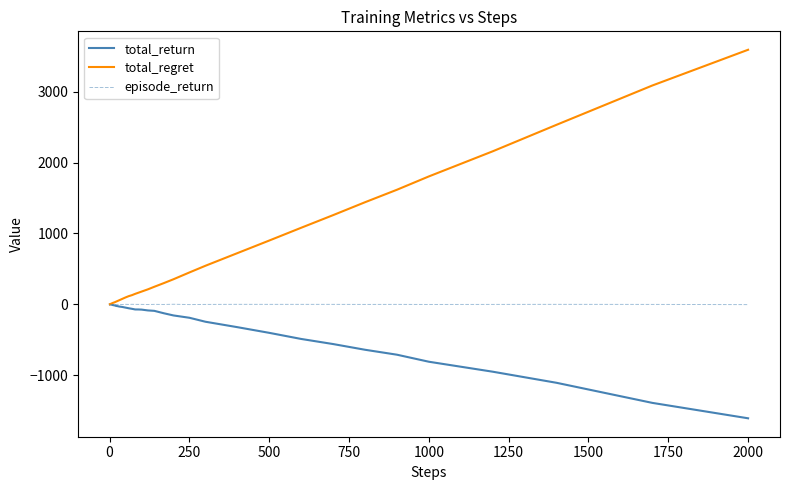

What is the highest value of the total_regret series?

3590.0